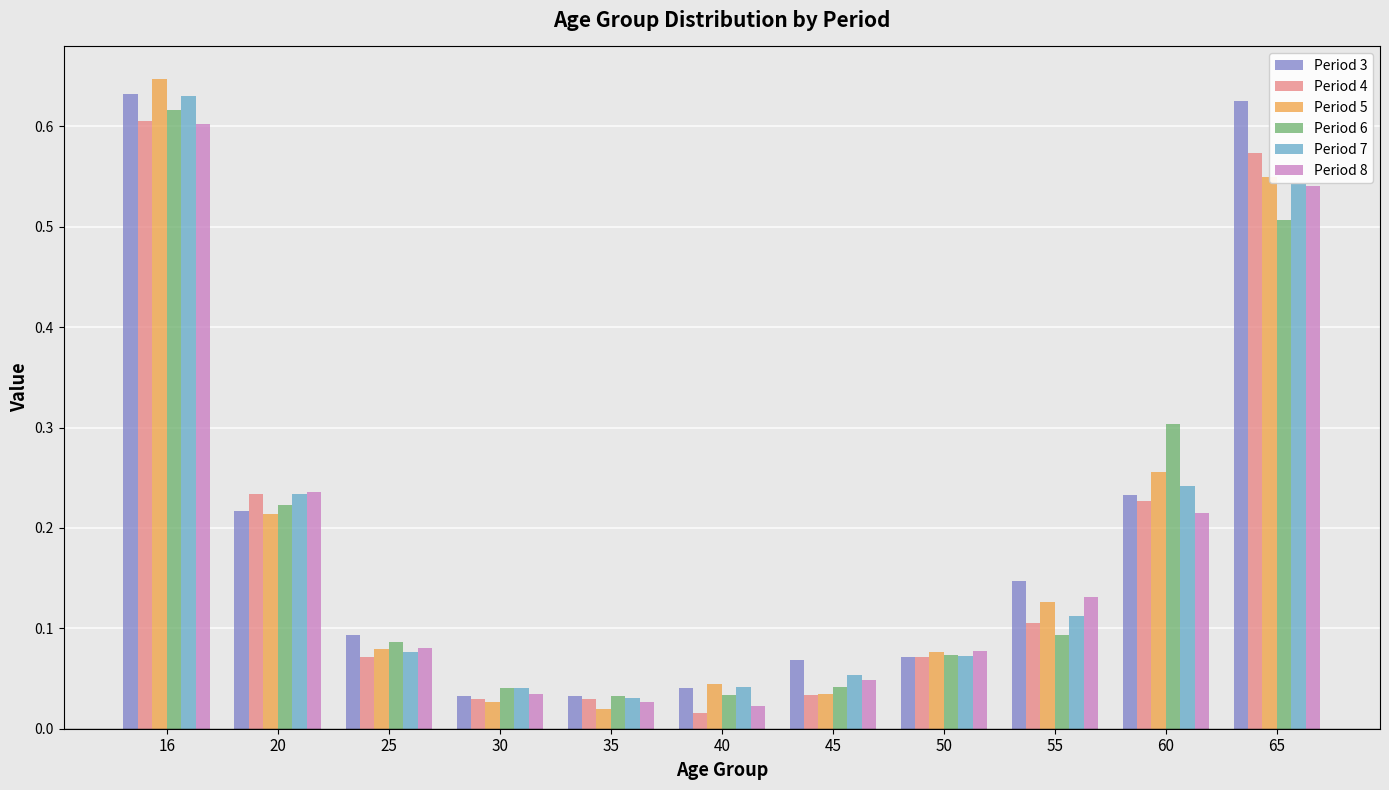

Is it true that Period 4 equals 0.6 at 65?

True